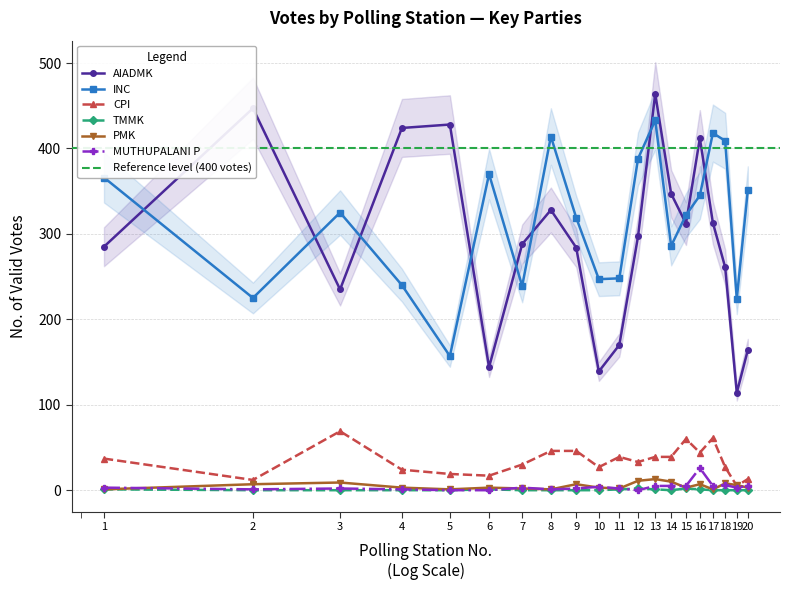

True or false: TMMK and INC intersect in this chart.

False